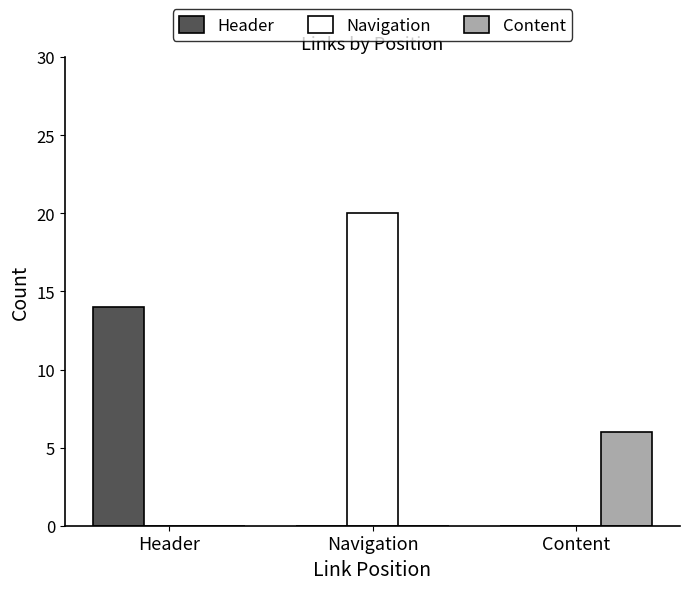

What is the sum of all Content values?

6